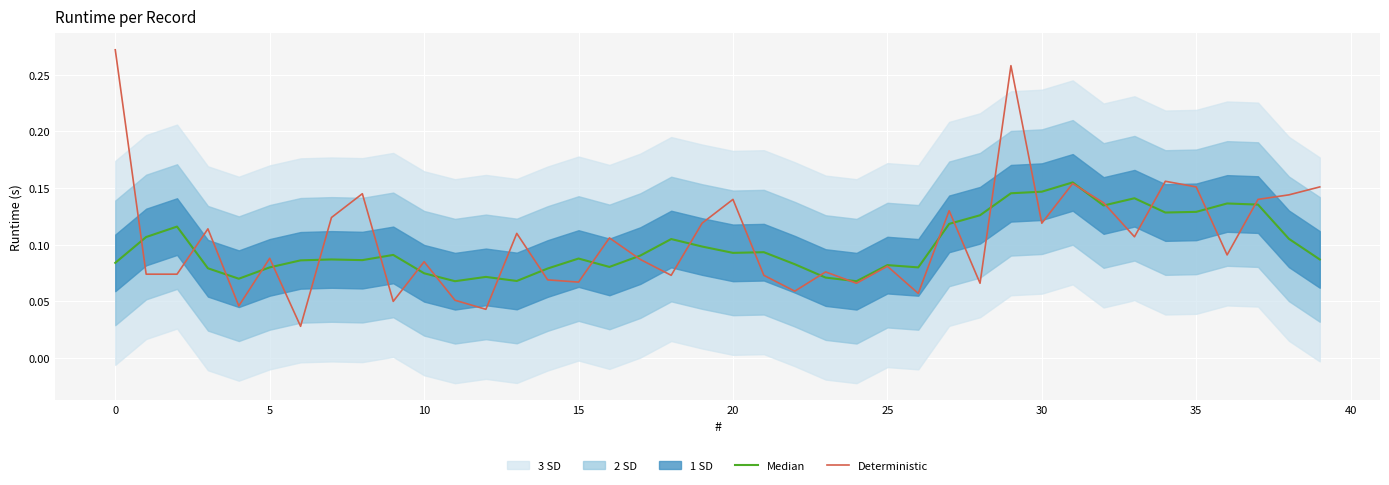

Reading left to right, list all the values displayed in this chart.

Median: 0.1	0.1	0.1	0.1	0.1	0.1	0.1	0.1	0.1	0.1	0.1	0.1	0.1	0.1	0.1	0.1	0.1	0.1	0.1	0.1	0.1	0.1	0.1	0.1	0.1	0.1	0.1	0.1	0.1	0.1	0.1	0.2	0.1	0.1	0.1	0.1	0.1	0.1	0.1	0.1
Deterministic: 0.3	0.1	0.1	0.1	0.0	0.1	0.0	0.1	0.1	0.1	0.1	0.1	0.0	0.1	0.1	0.1	0.1	0.1	0.1	0.1	0.1	0.1	0.1	0.1	0.1	0.1	0.1	0.1	0.1	0.3	0.1	0.2	0.1	0.1	0.2	0.2	0.1	0.1	0.1	0.2